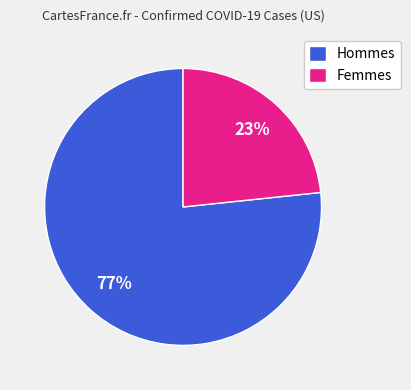

What percentage is the Femmes slice, to the nearest percent?

23%